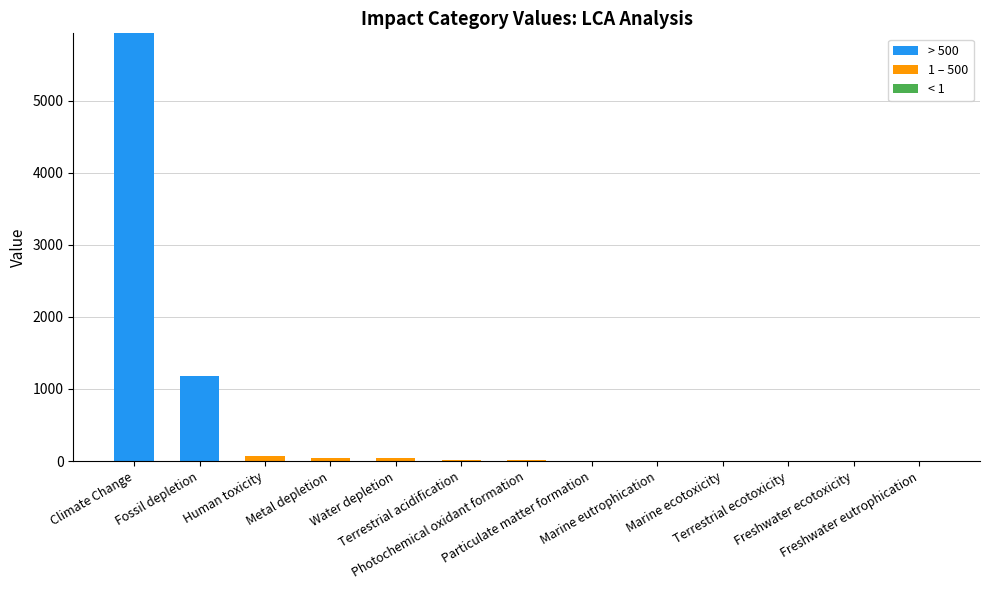

What is the maximum value for > 500?

5935.9